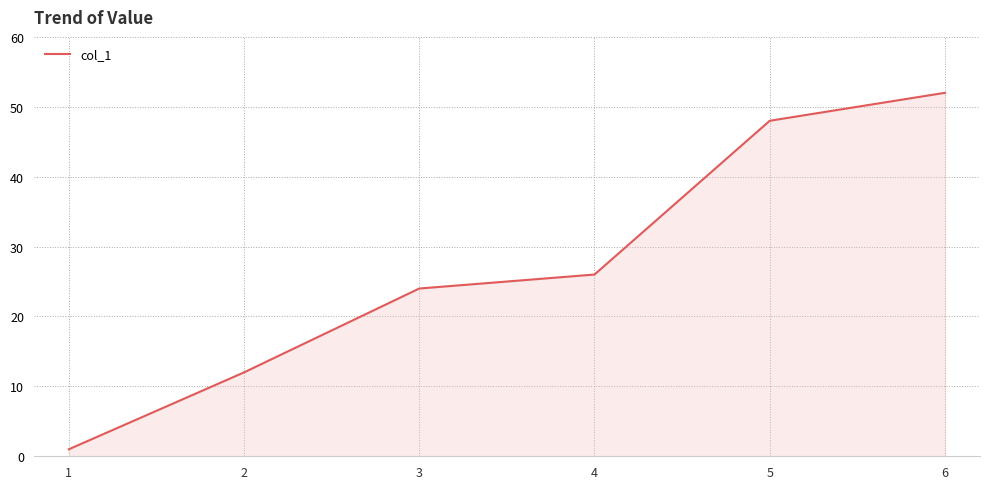

Reading right to left, list all the values displayed in this chart.

6=52	5=48	4=26	3=24	2=12	1=1